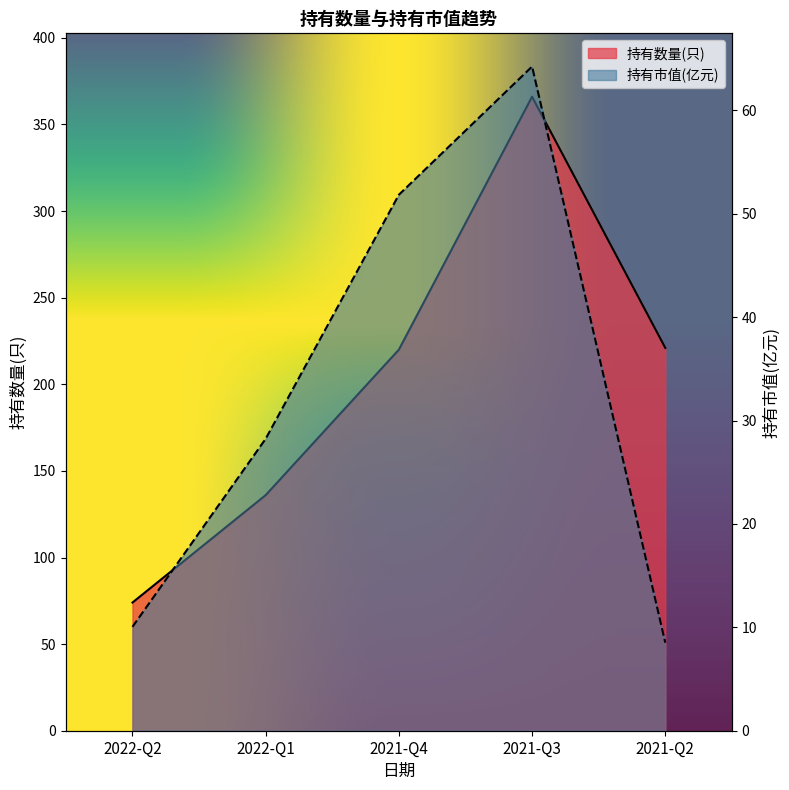

What is the maximum value shown in the chart?

366.0